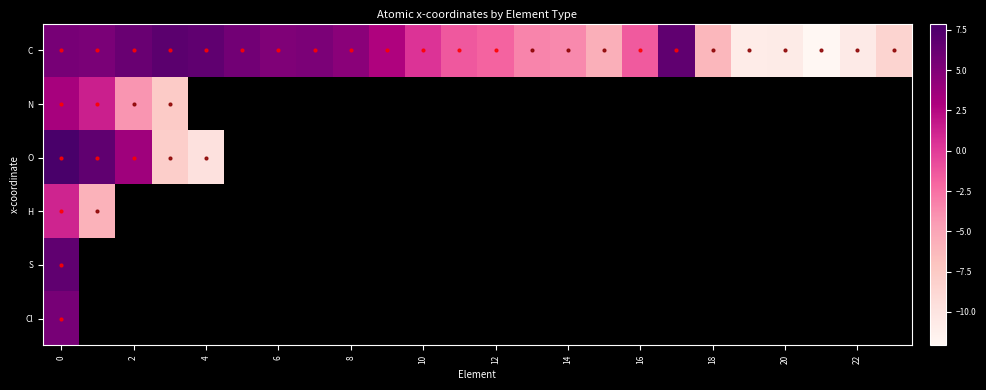

What is the highest value of the S series?

6.7